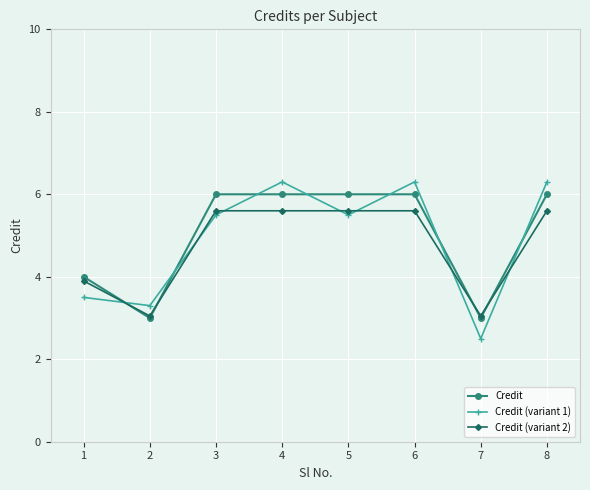

True or false: Credit (variant 1) and Credit intersect in this chart.

True